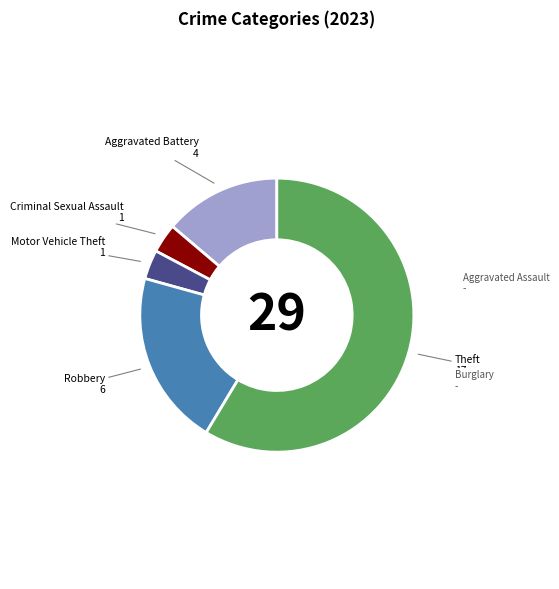

Is there any slice that represents more than half of the pie?

Yes